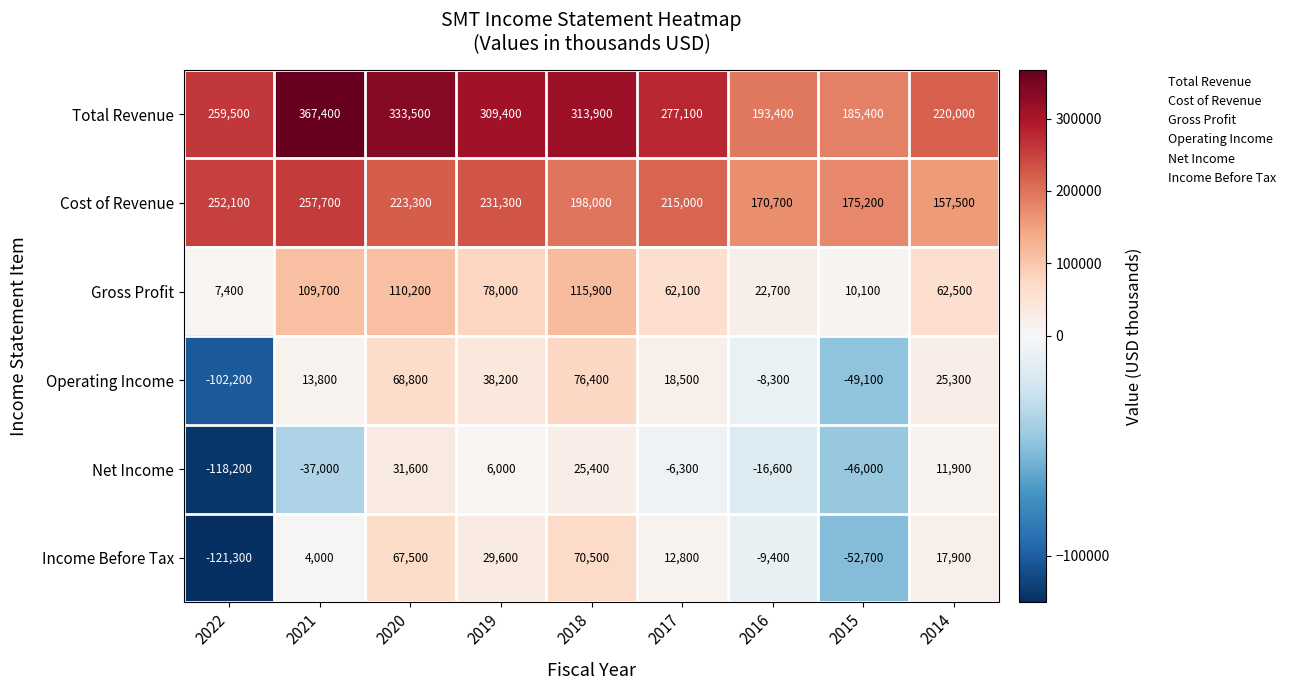

What is the maximum value shown in the chart?

367400